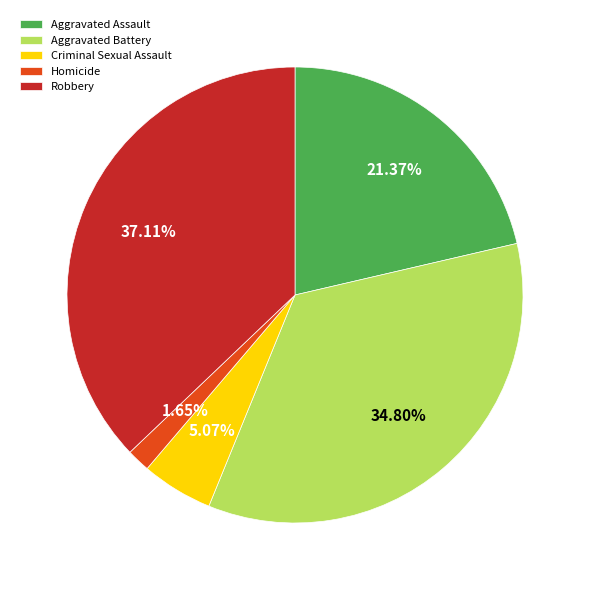

Between Aggravated Assault and Robbery, which is larger?

Robbery